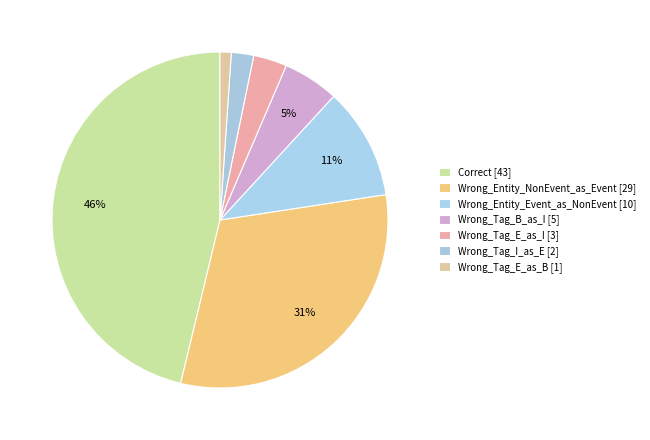

To the nearest percent, what percentage of the pie is Correct?

46%